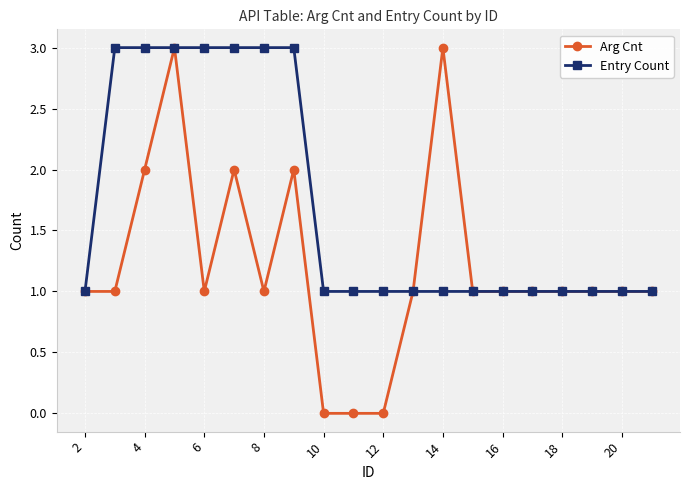

Which series has the largest total across all categories?

Entry Count